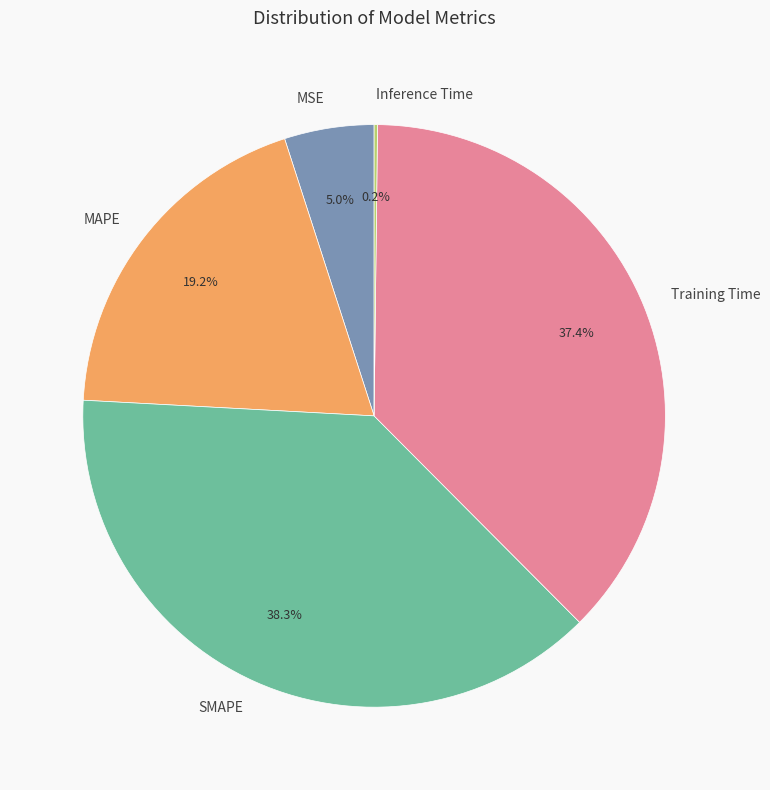

Which slice is the largest?

SMAPE